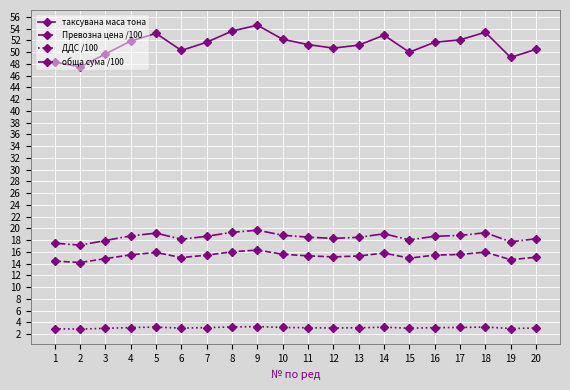

What is the difference between the maximum and minimum values in the ДДС /100 series?

0.4